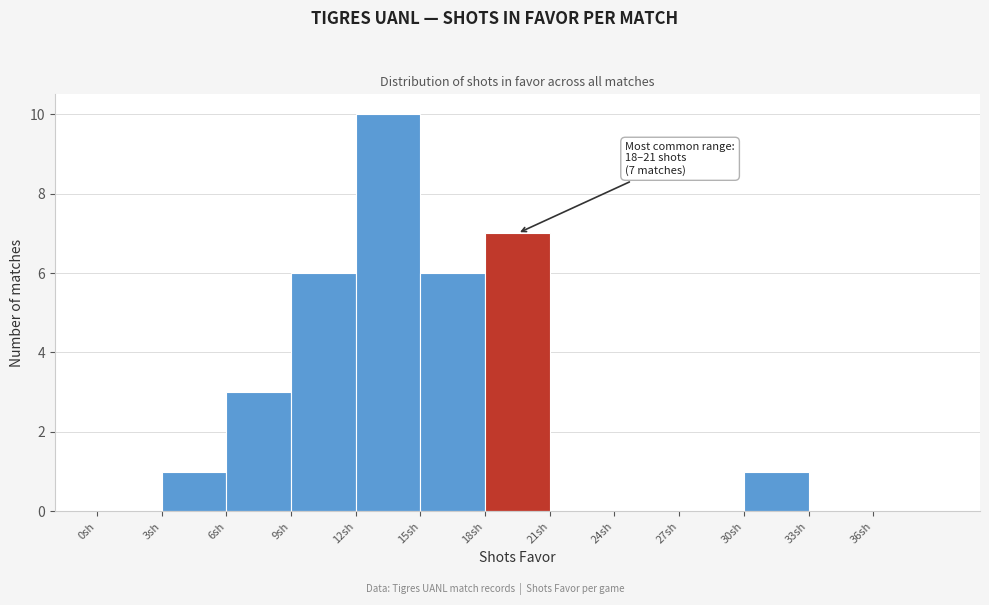

Over which range of the x-axis is the bar tallest?

12 to 15